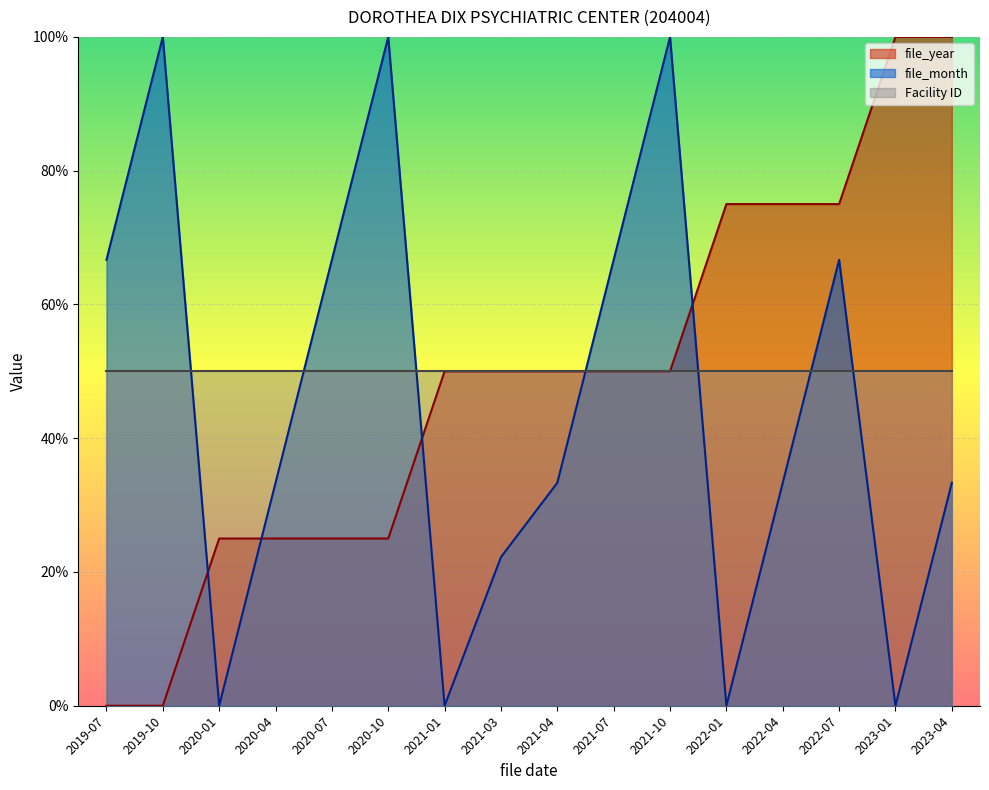

True or false: file_month has more than 2 interior local peaks.

True